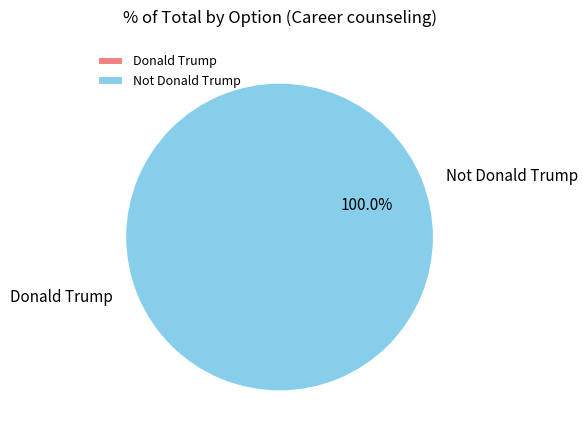

Does any single category account for the majority?

Yes